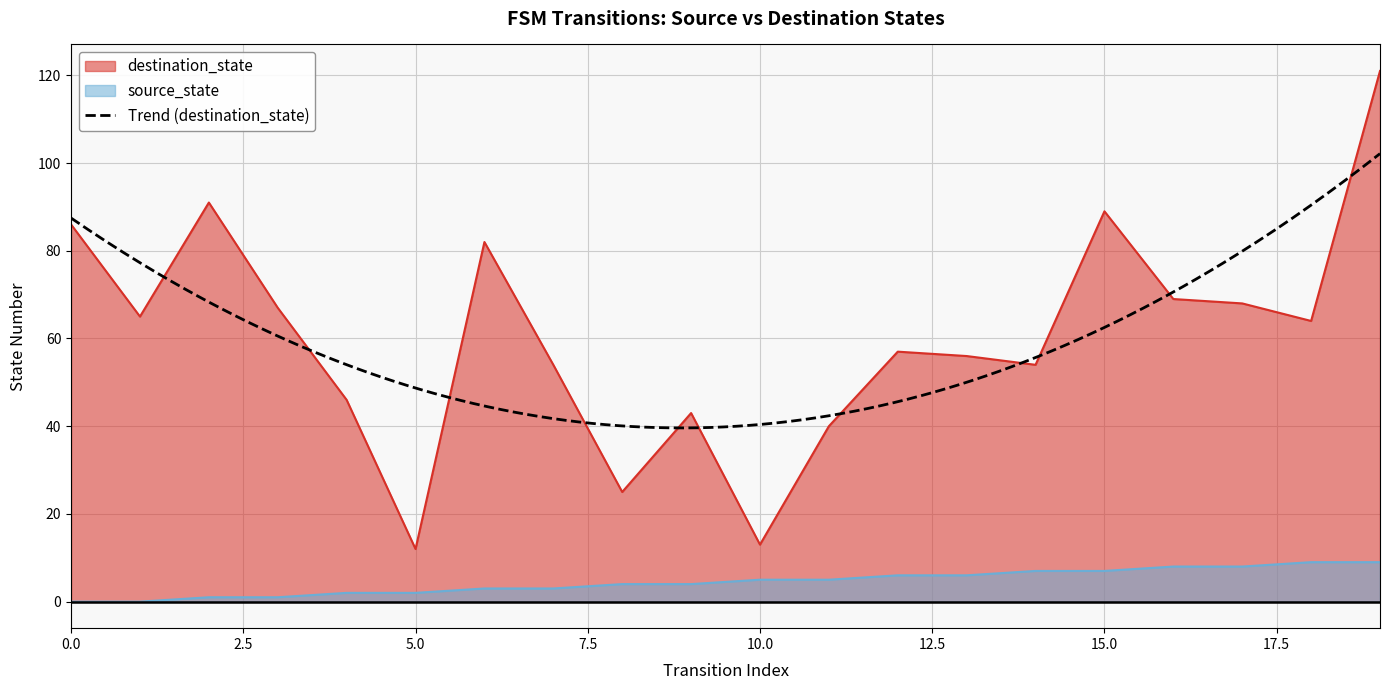

What is the difference between the highest and lowest values at 18?

55